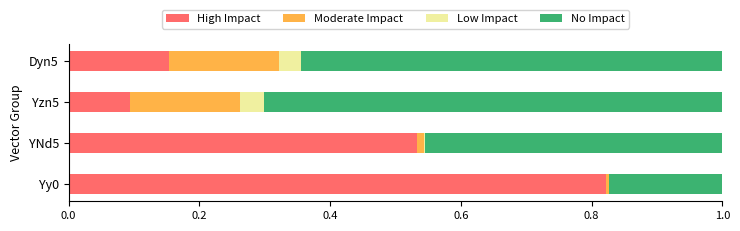

Count the number of data series in this chart.

4